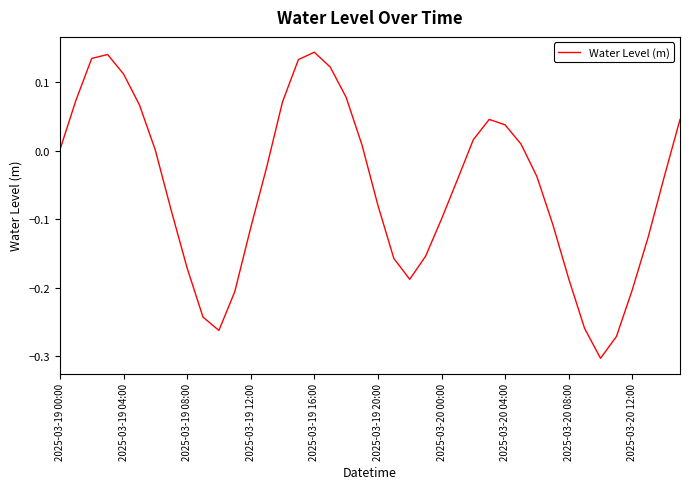

True or false: the data has more than 0 interior local peaks.

True